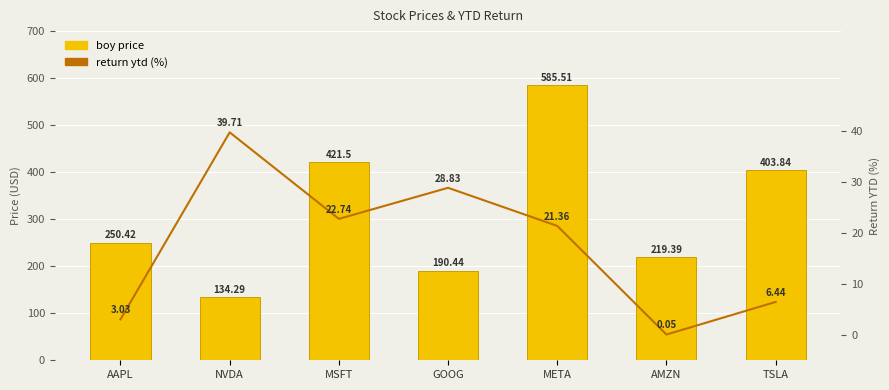

At how many categories does at least one series exceed 556?

1